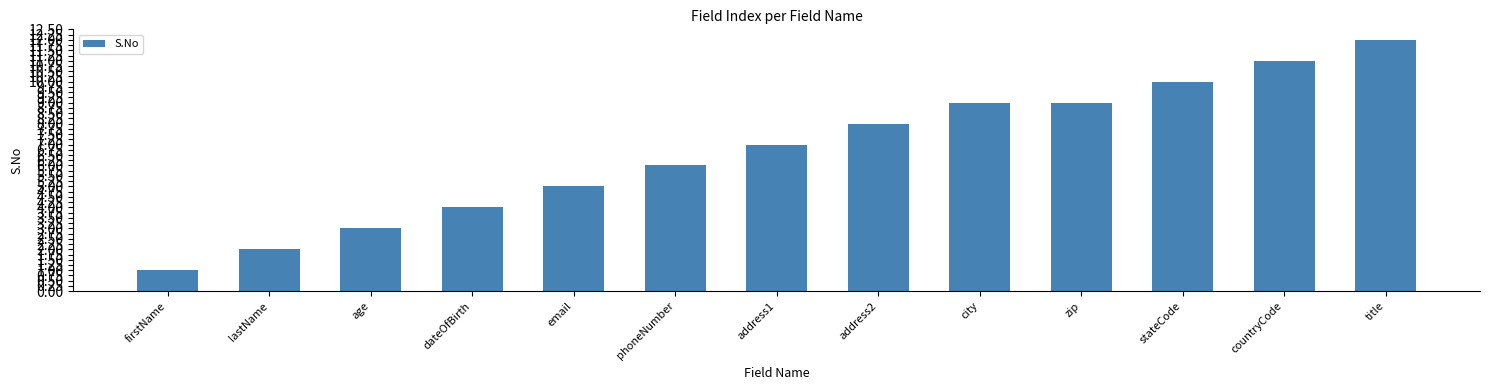

What is the label of the 13th bar from the right?

firstName